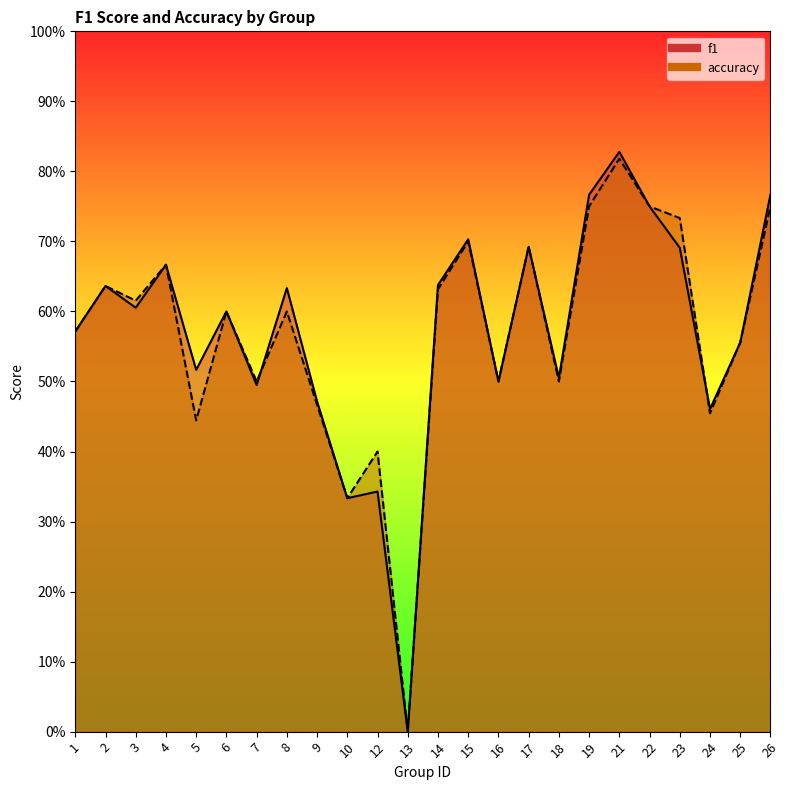

What is the average value of the accuracy series?

0.6